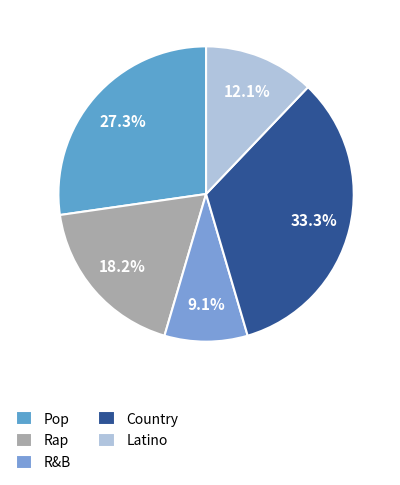

Count the number of slices in the pie.

5